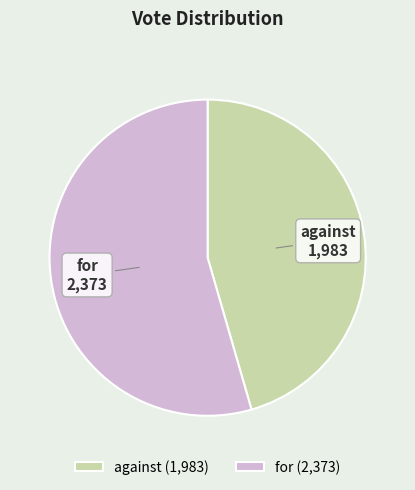

Is the sum of against and for greater than half?

Yes